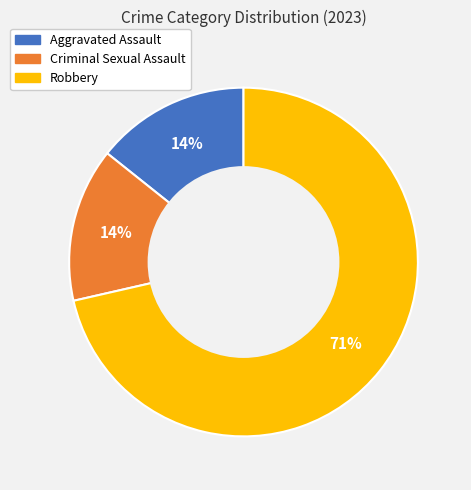

How many slices are in this pie chart?

3